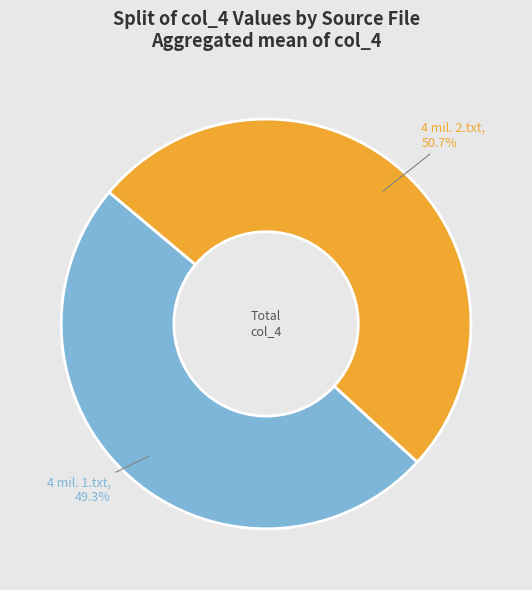

Between 4 mil. 1.txt and 4 mil. 2.txt, which is larger?

4 mil. 2.txt